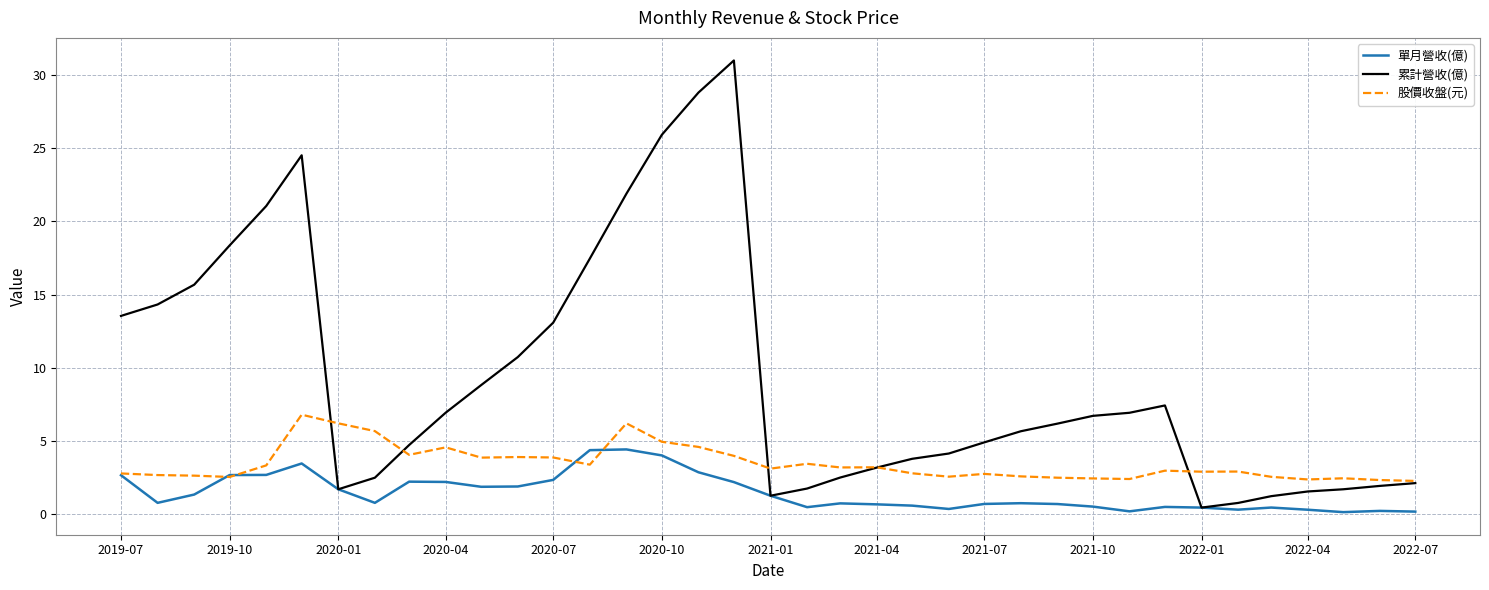

In 單月營收(億), how many points are lower than both neighbors (excluding endpoints)?

8